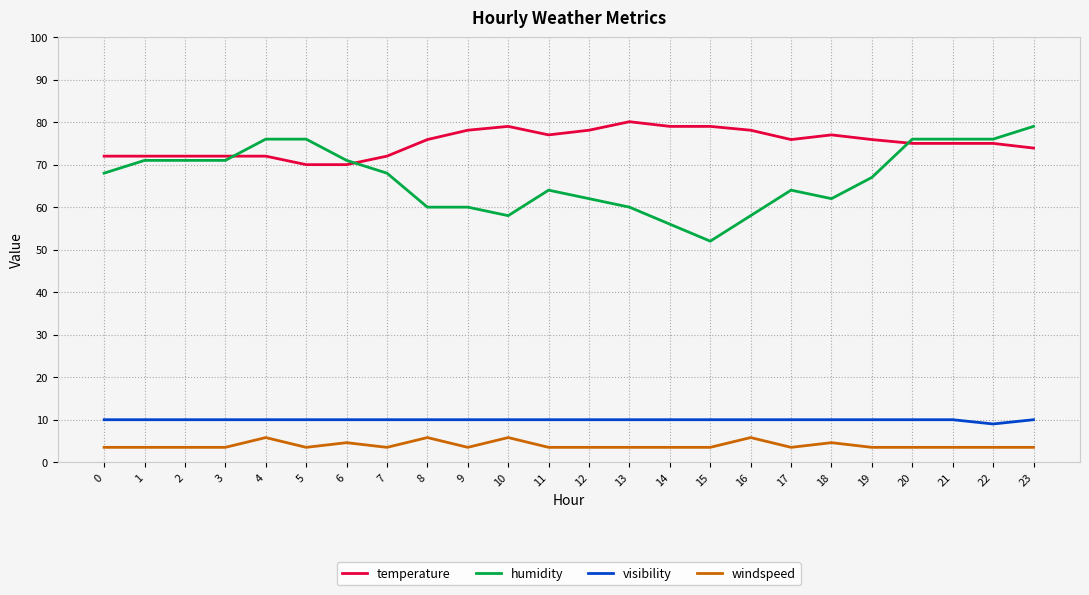

Is the value of visibility at 0 greater than the value of humidity at 1?

No